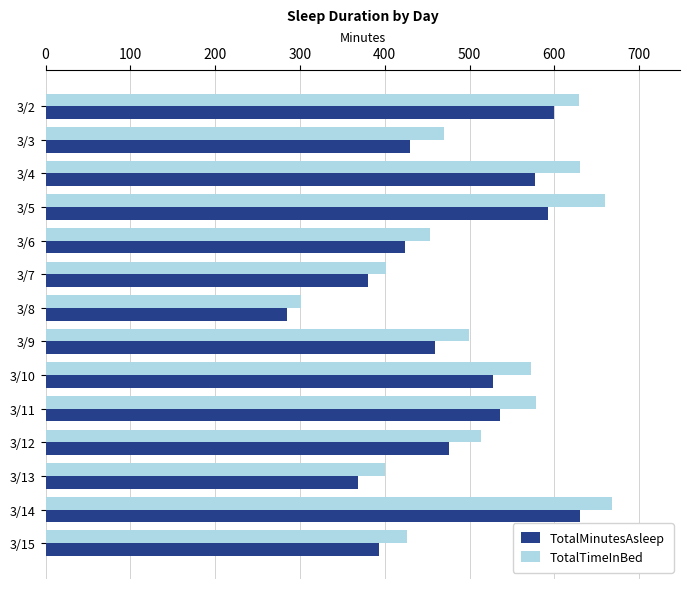

At how many categories does at least one series exceed 620?

4